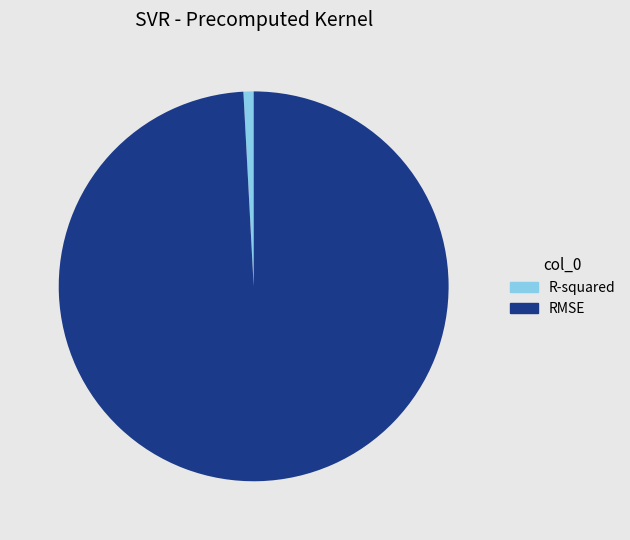

Count the number of slices in the pie.

2